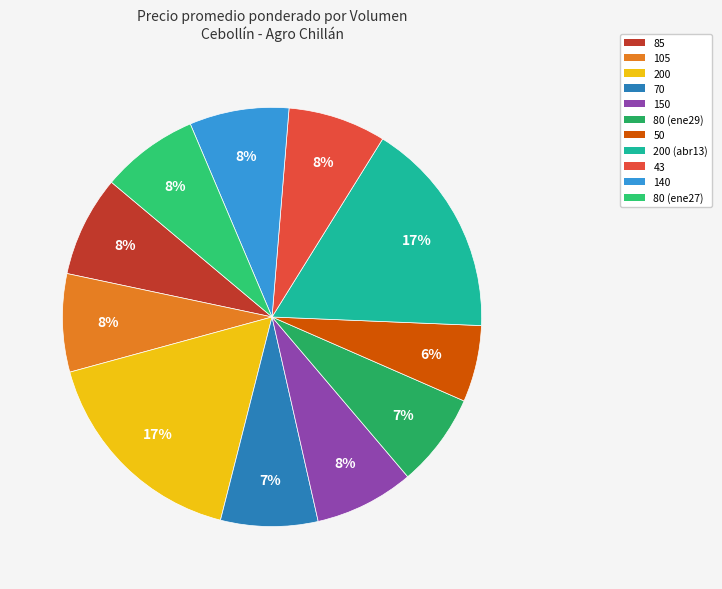

Which category has the smallest portion of the pie?

50